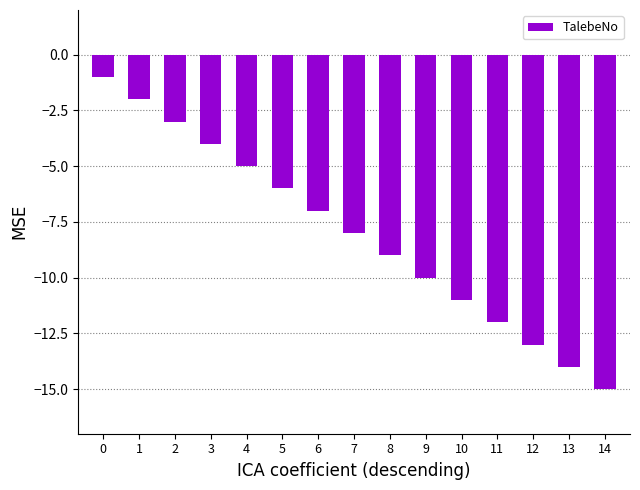

Reading right to left, extract all data points from this chart.

14=-15	13=-14	12=-13	11=-12	10=-11	9=-10	8=-9	7=-8	6=-7	5=-6	4=-5	3=-4	2=-3	1=-2	0=-1